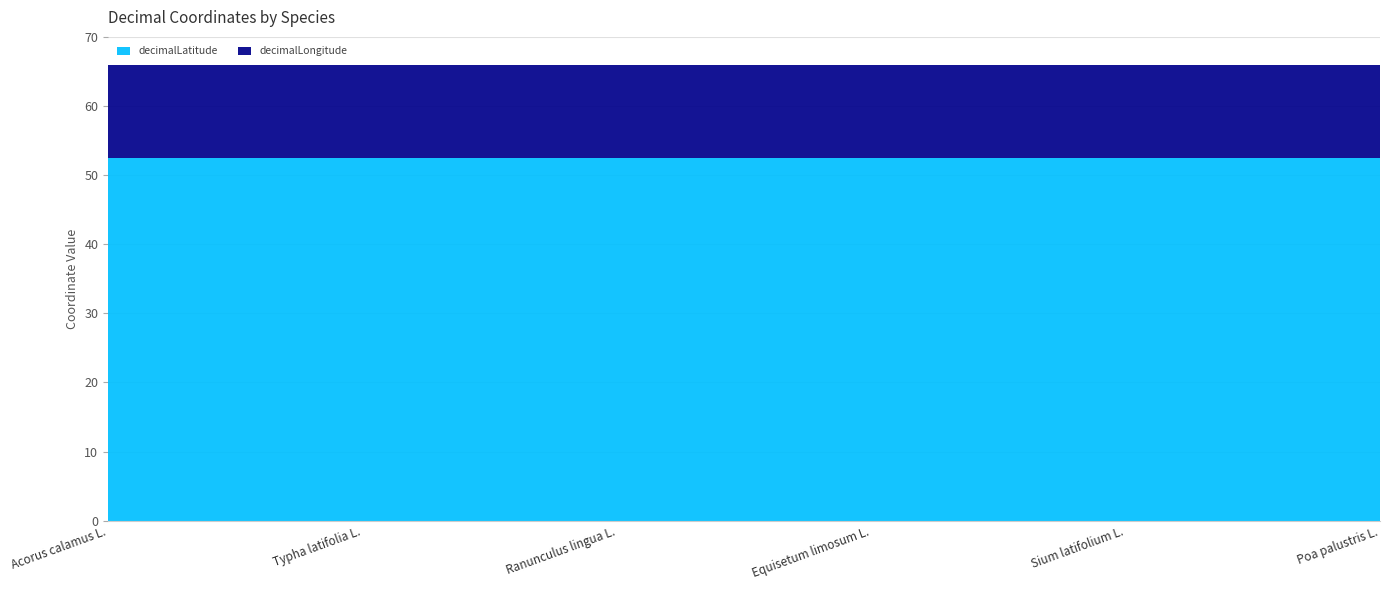

At which category does the chart reach its peak across all series?

Acorus calamus L.